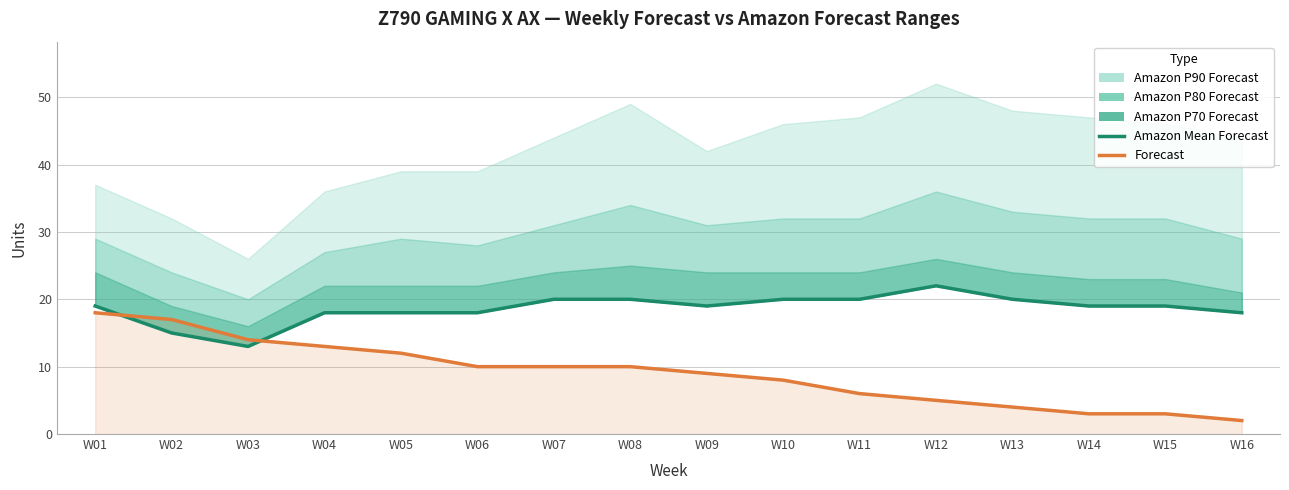

Which category has the lowest value across all series?

W16